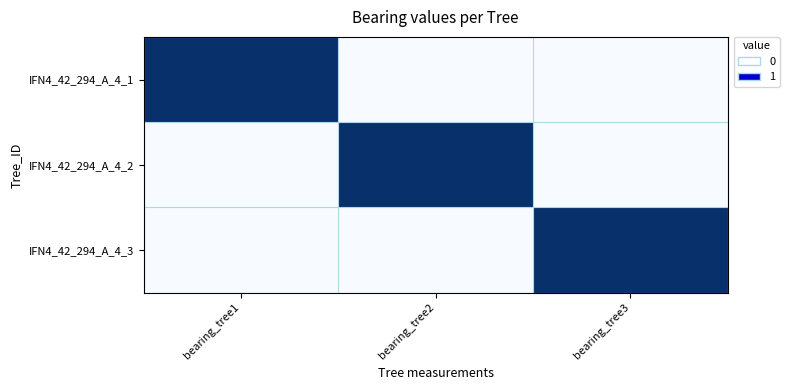

Reading left to right, extract all data points from this chart.

IFN4_42_294_A_4_1: bearing_tree1=1	bearing_tree2=0	bearing_tree3=0
IFN4_42_294_A_4_2: bearing_tree1=0	bearing_tree2=1	bearing_tree3=0
IFN4_42_294_A_4_3: bearing_tree1=0	bearing_tree2=0	bearing_tree3=1